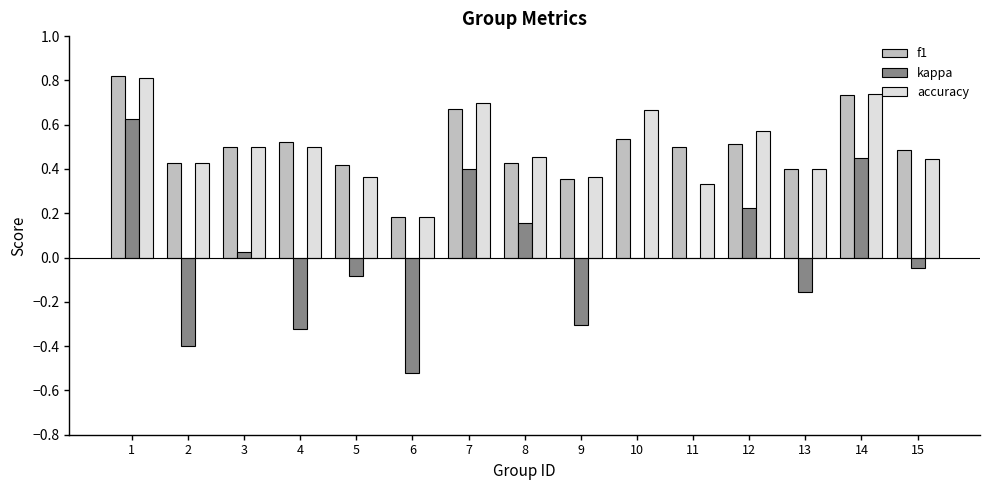

Is the value of kappa at 5 greater than the value of f1 at 13?

No